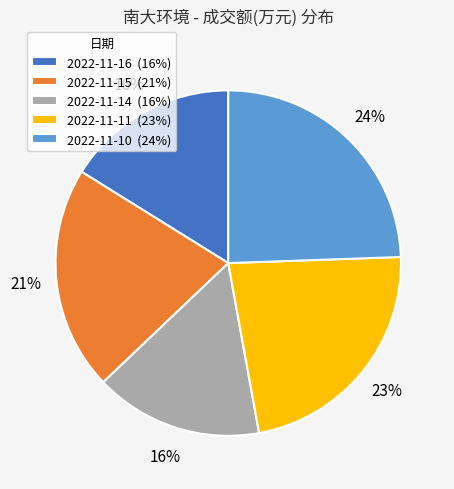

To the nearest percent, what is the average slice percentage?

20%